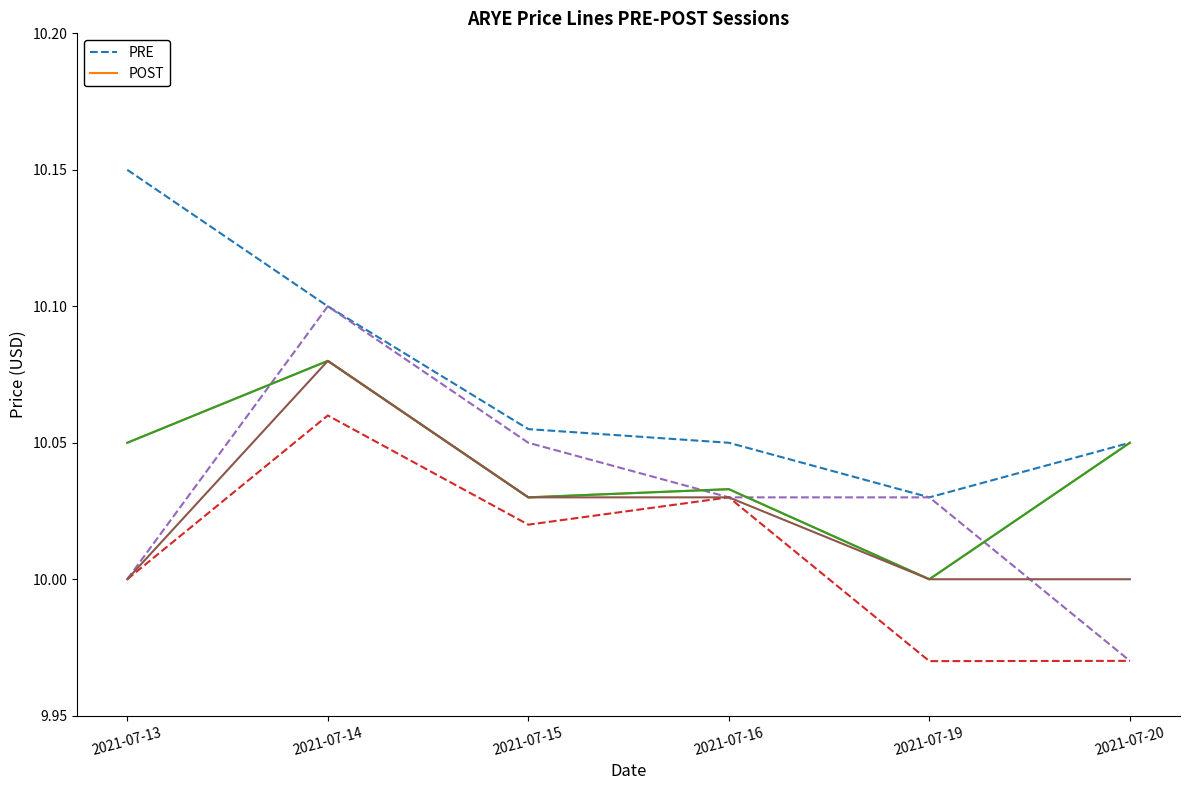

True or false: POST and PRE intersect in this chart.

False